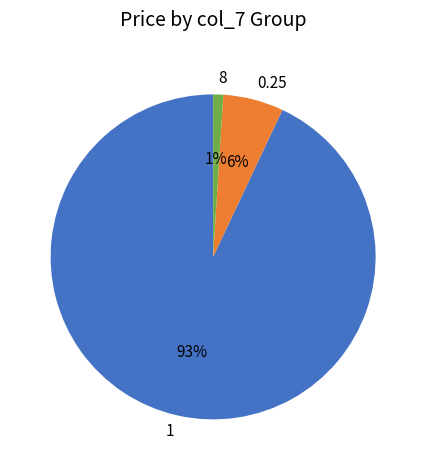

Do 0.25 and 8 together represent more than half of the pie?

No